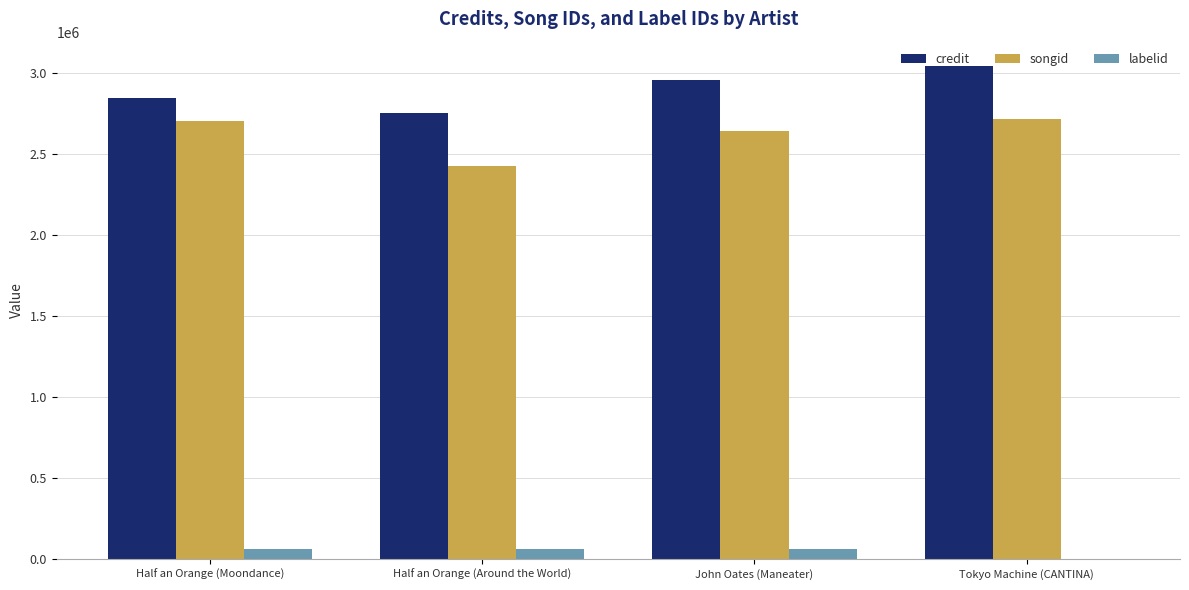

What is the sum of all labelid values?

187193